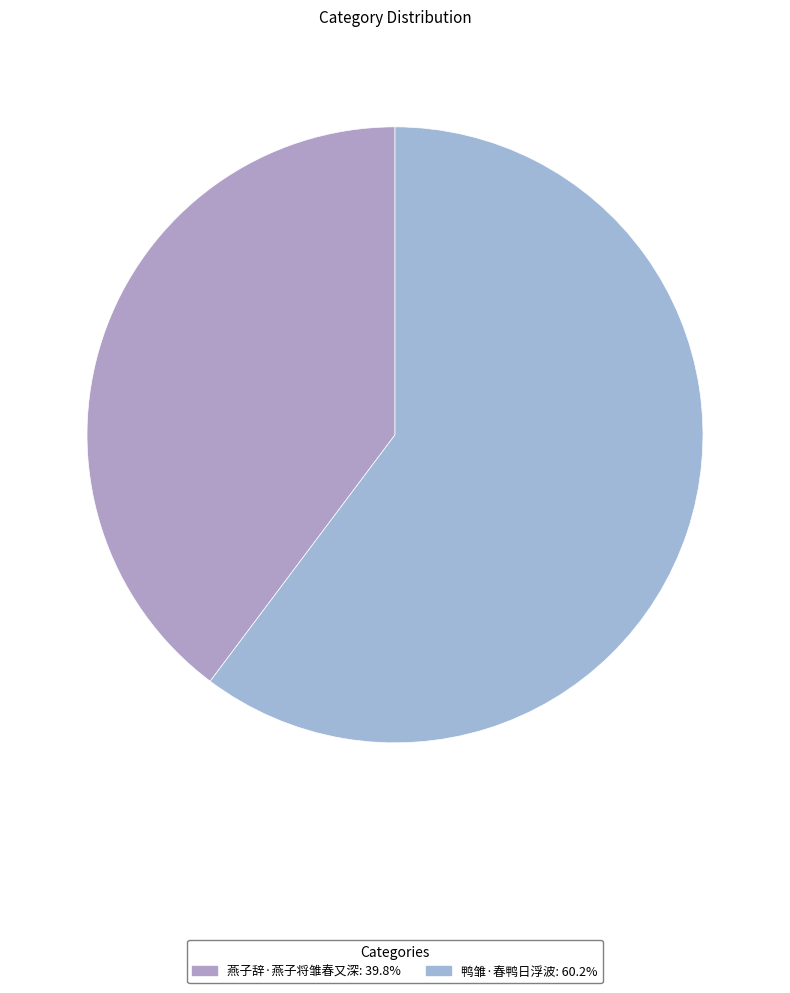

Is it true that 鸭雏·春鸭日浮波 is 60% of the pie?

True